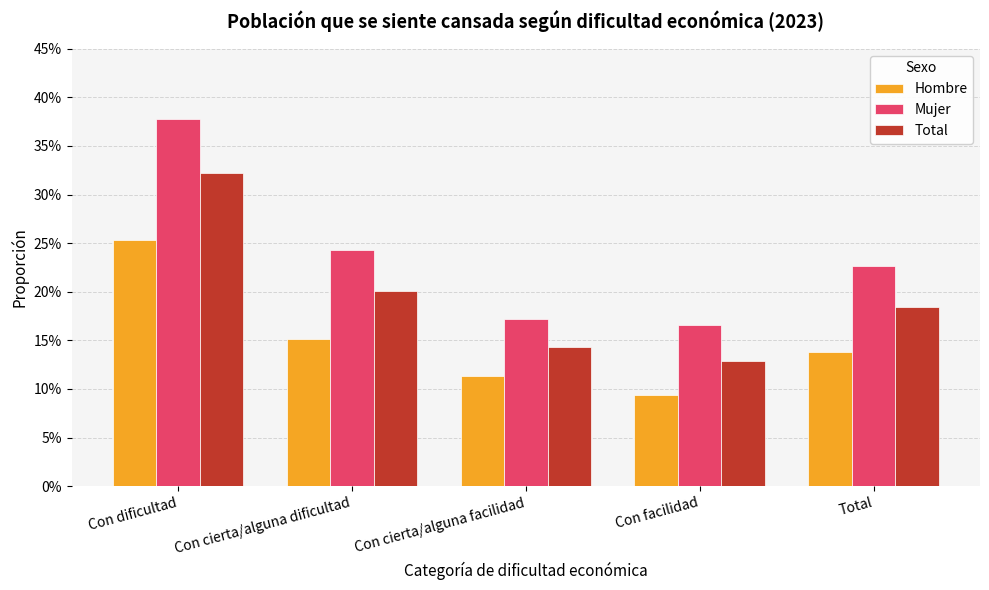

What value does the Total series have at Total?

0.2